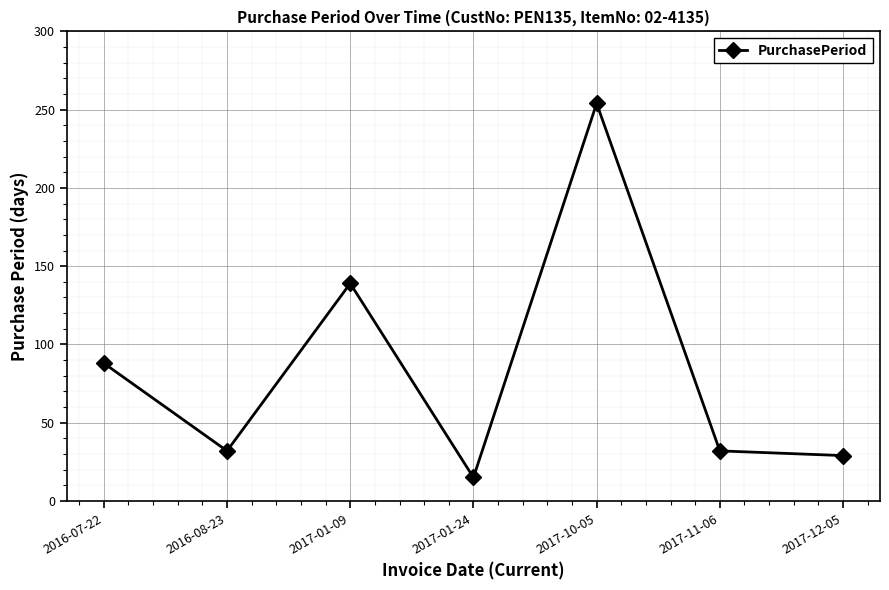

What is the label of the 1st point from the right?

2017-12-05